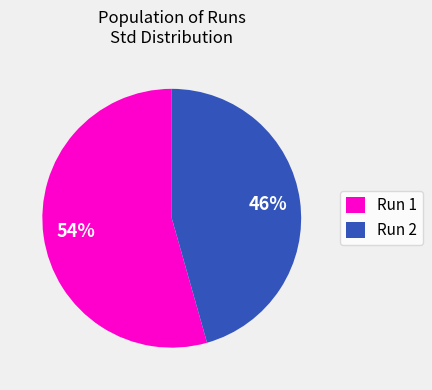

To the nearest percent, what is the combined percentage of Run 1 and Run 2?

100%